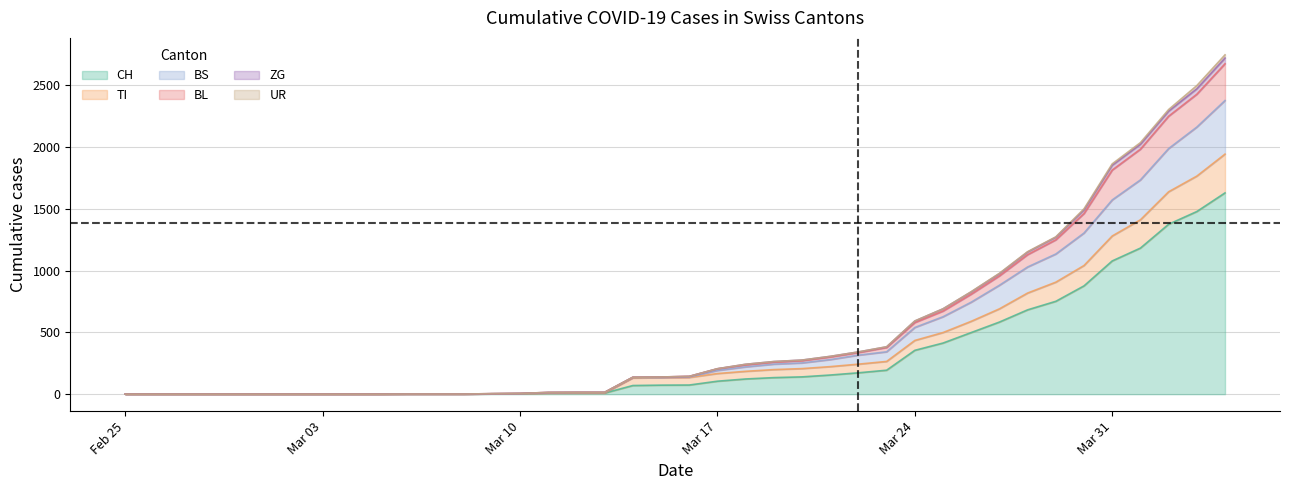

What position from the left is 2020-03-22?

27